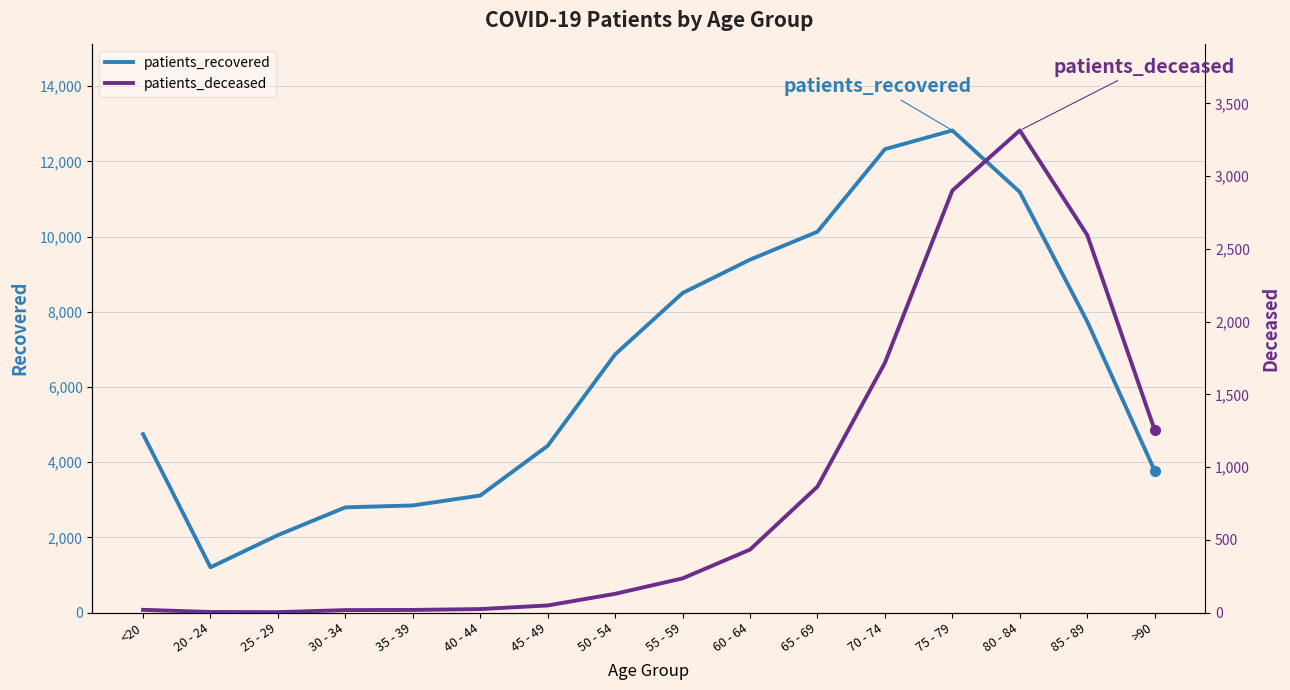

Does the chart display data point markers on the line(s)?

No